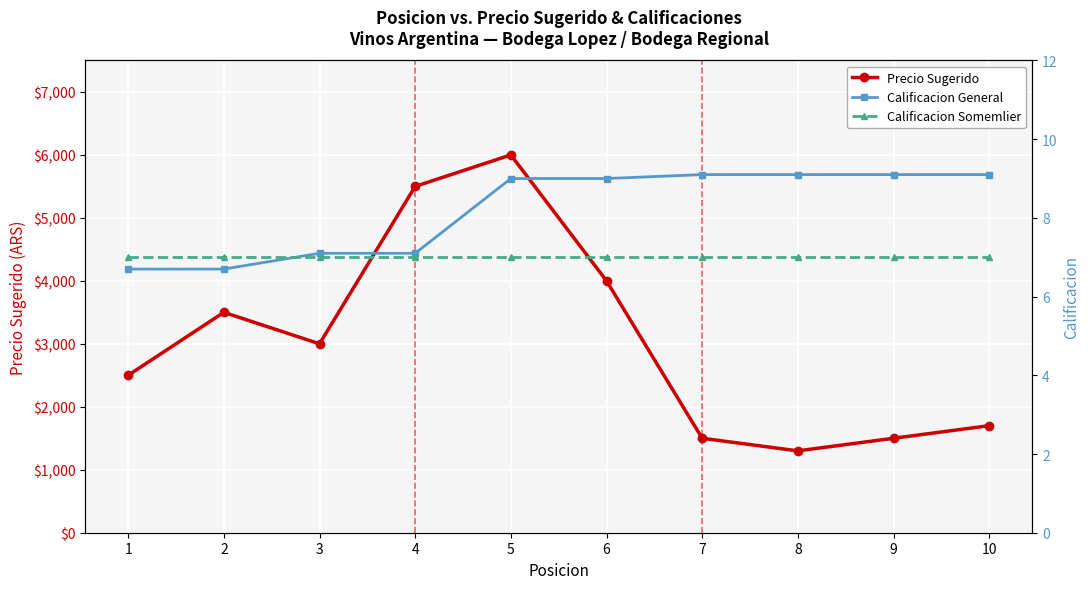

How many lines are shown in the chart?

3